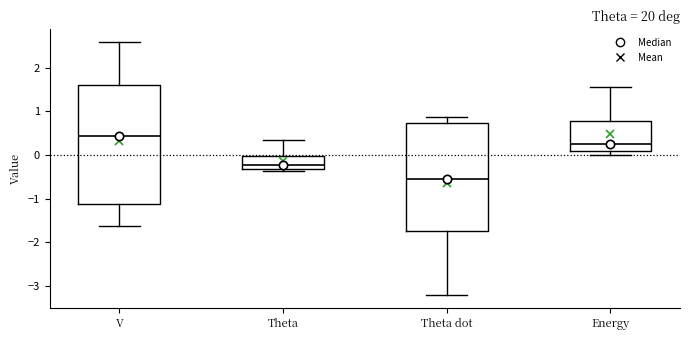

Which box's median line is the highest?

V